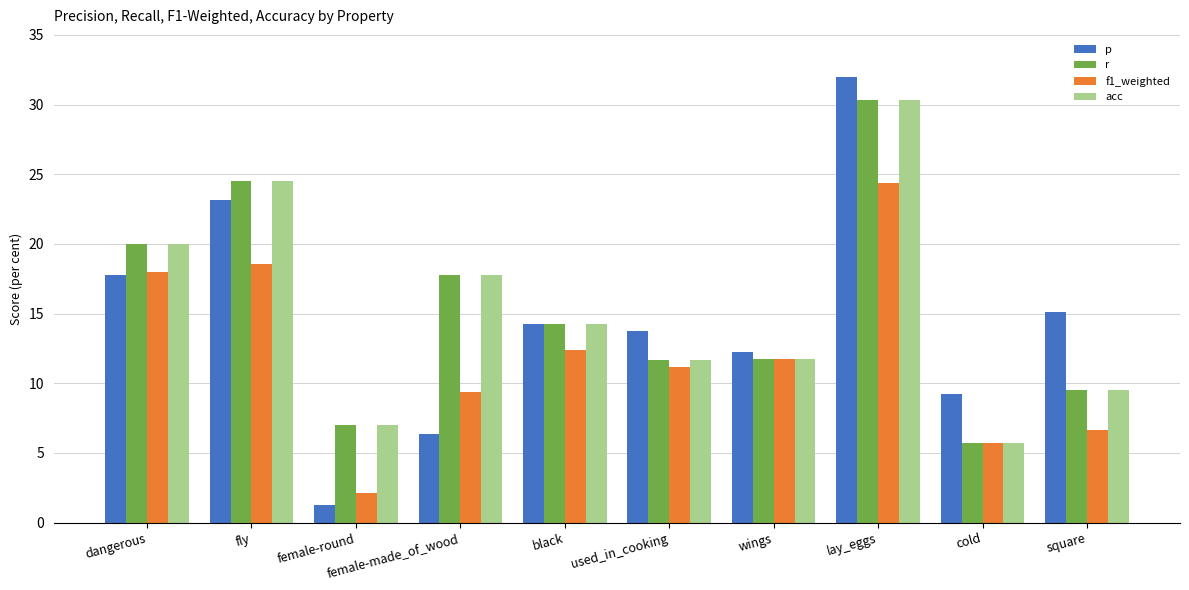

What are all the series names shown in the legend?

p, r, f1_weighted, acc